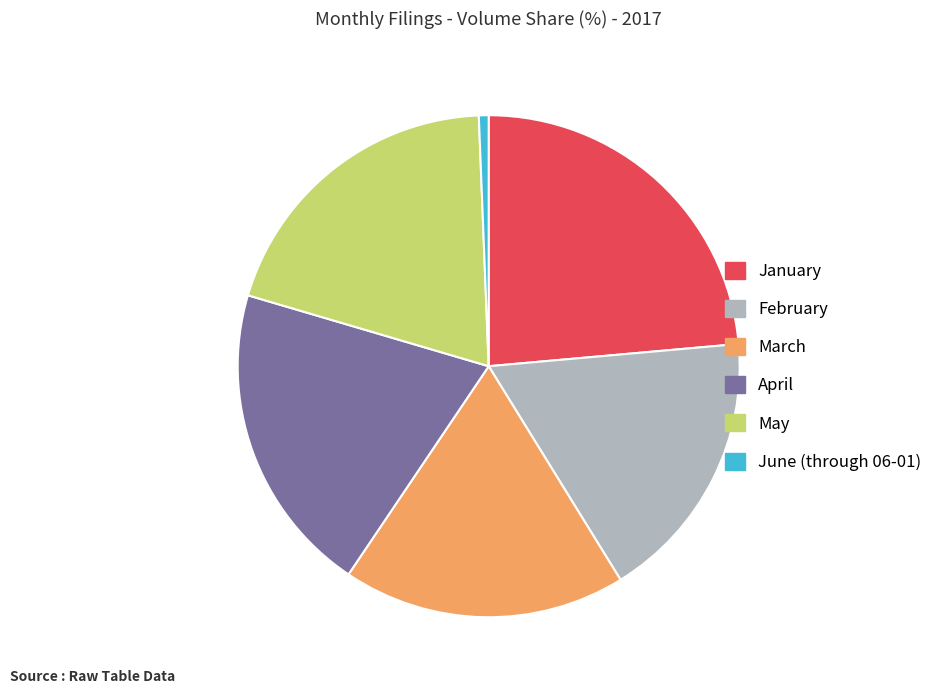

Approximately how many times larger is the value at January compared to April?

1.2